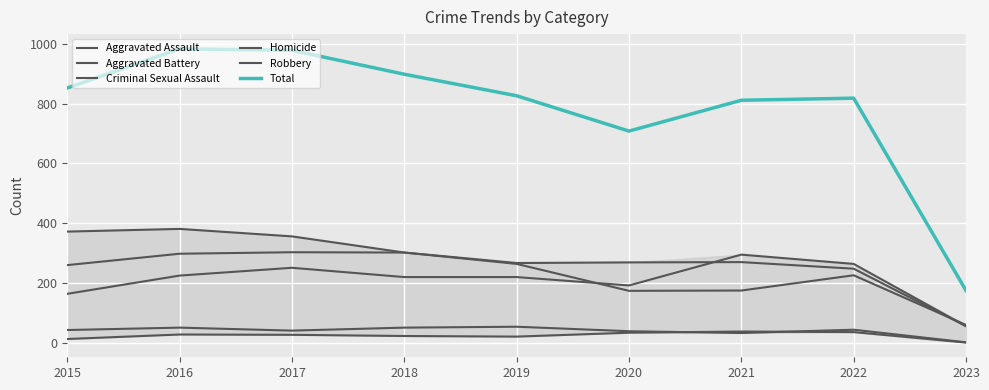

How many lines are shown in the chart?

6